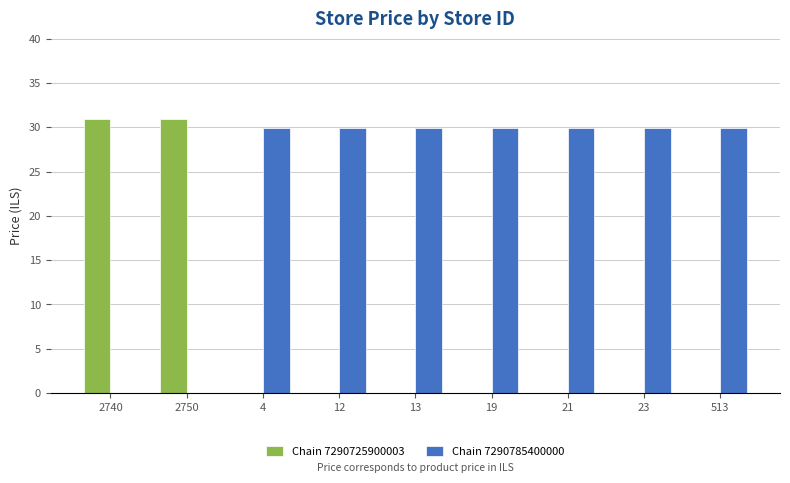

At which label does Chain 7290785400000 first exceed 29?

4